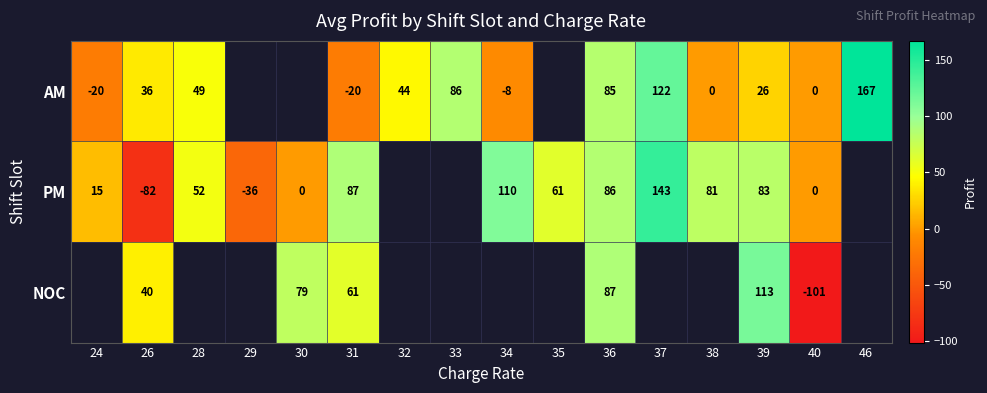

Is the value of AM at 33 greater than the value of PM at 24?

Yes